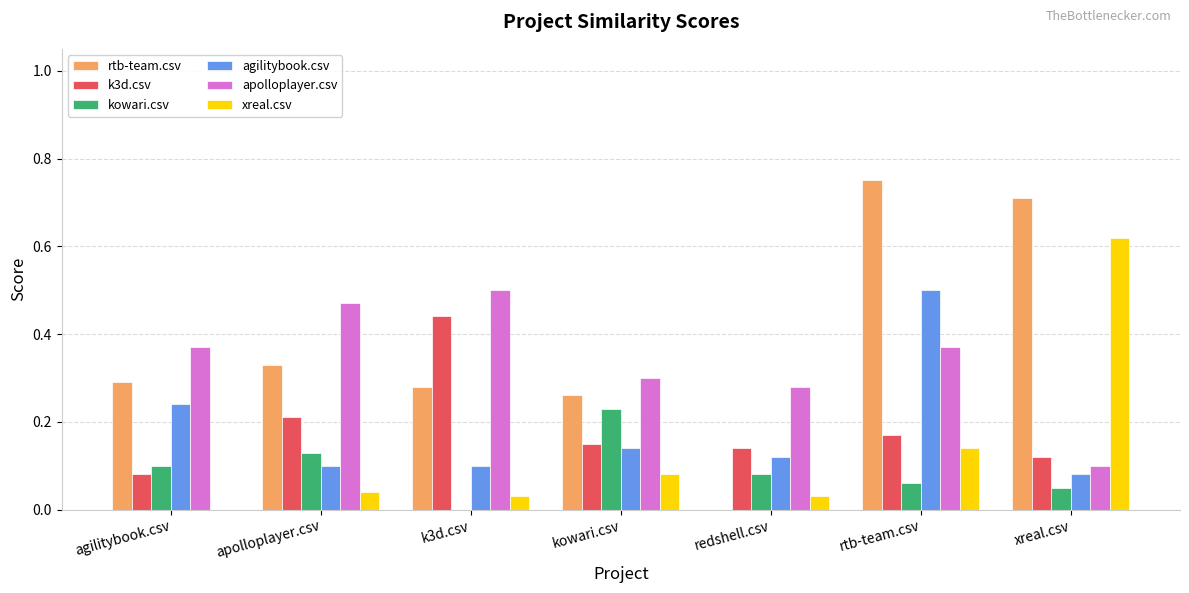

Are the bars horizontal?

No